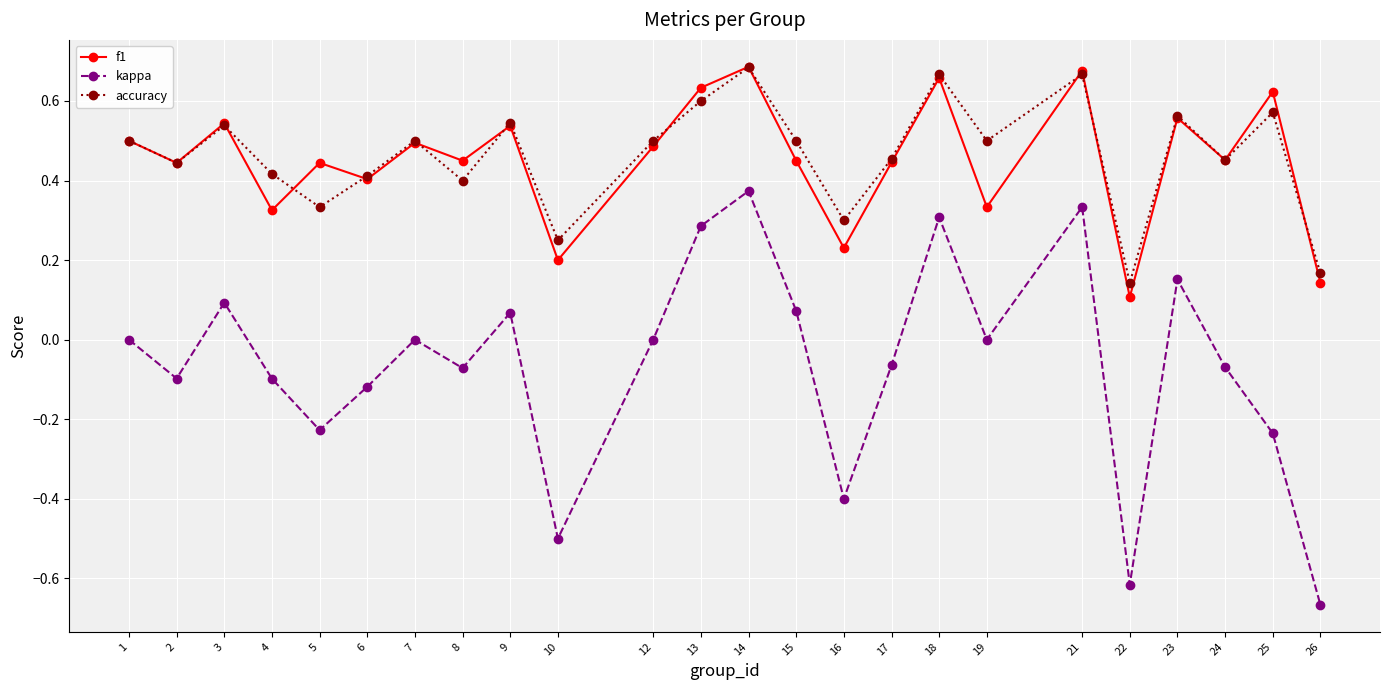

Is the value of accuracy at 1 greater than the value of f1 at 9?

No